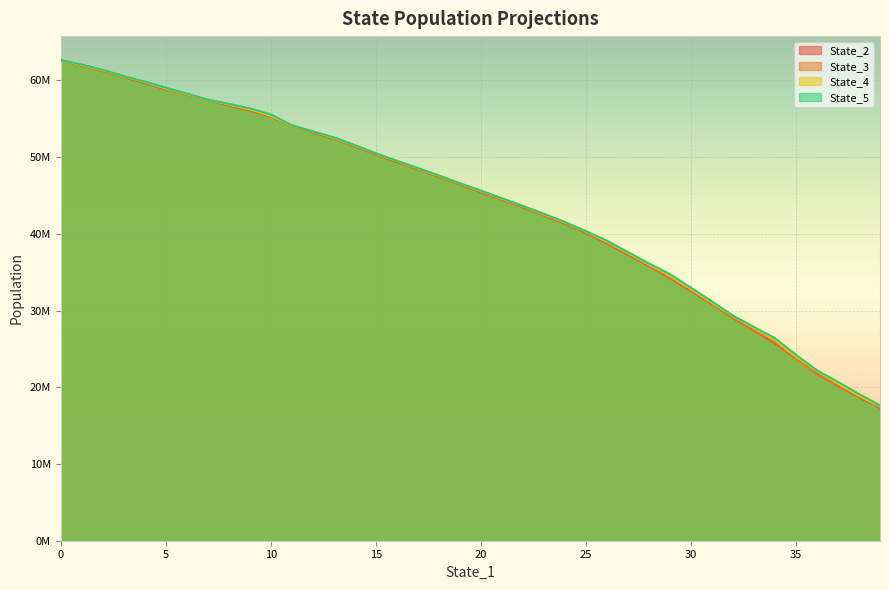

What is the maximum value for State_5?

62635233.0